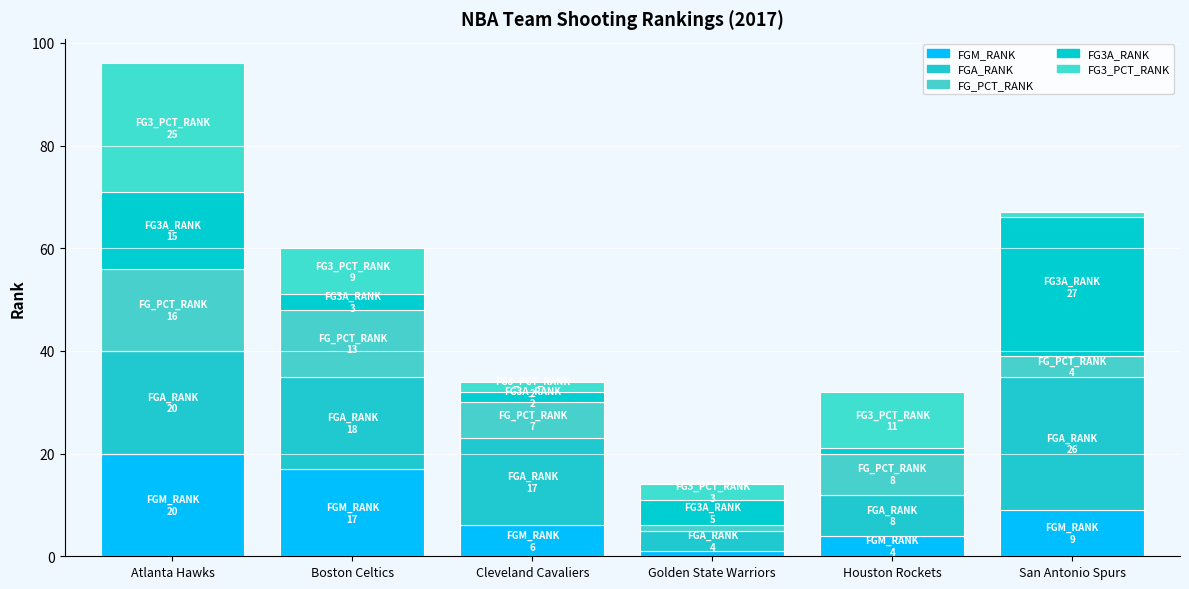

Rank the categories by FGA_RANK value from lowest to highest.

Golden State Warriors, Houston Rockets, Cleveland Cavaliers, Boston Celtics, Atlanta Hawks, San Antonio Spurs